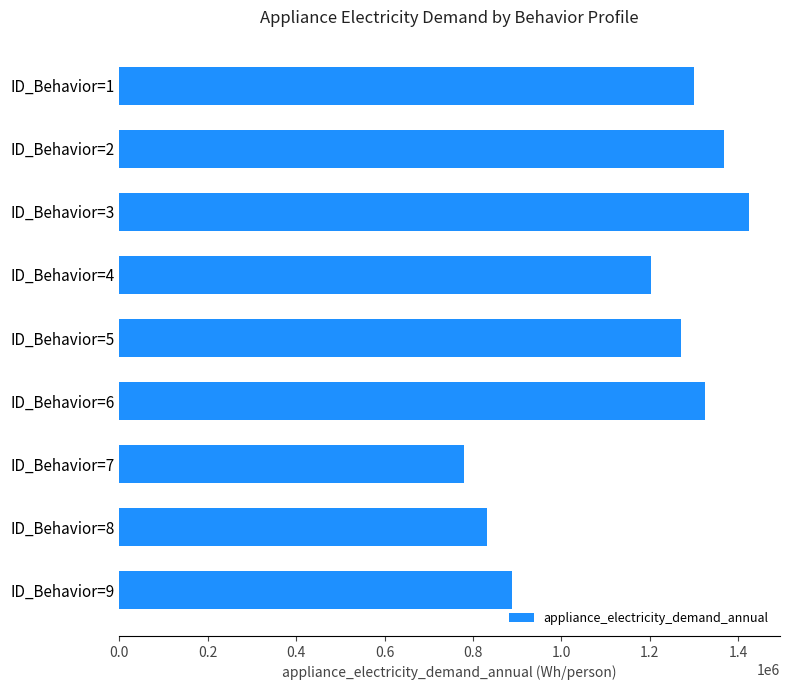

Approximately how many times larger is the value at ID_Behavior=2 compared to ID_Behavior=3?

1.0